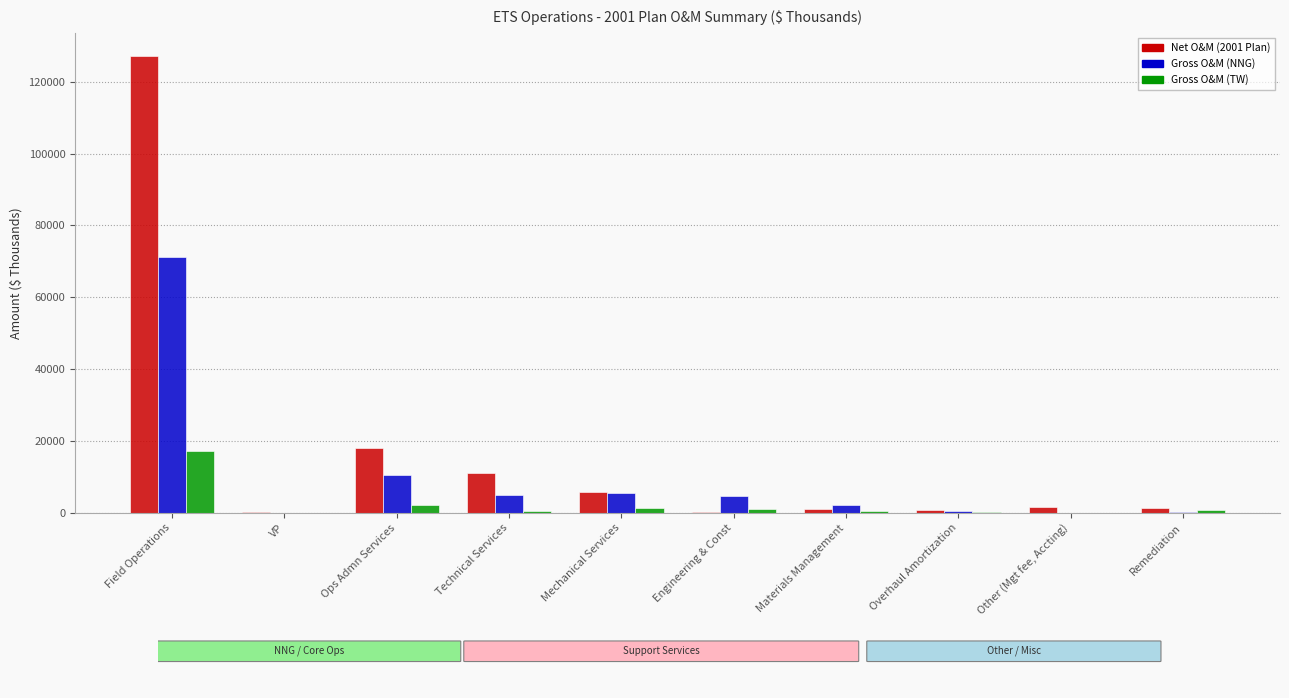

What is the approximate value of Net O&M (2001 Plan) at Technical Services?

11120.2